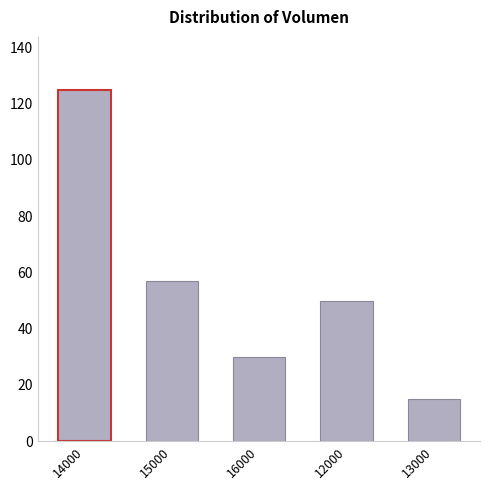

What is the average value?

55